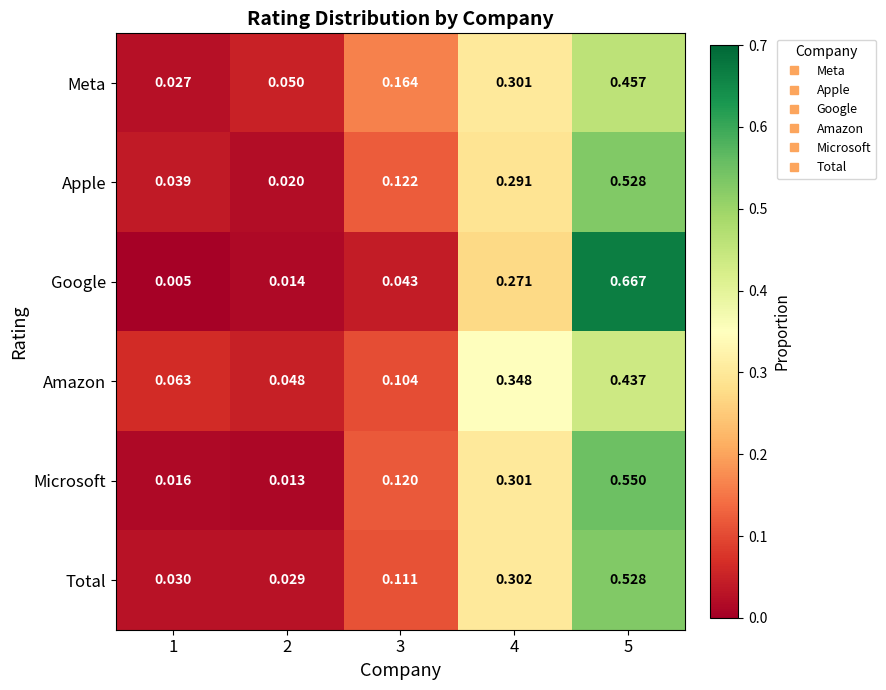

Between 1 and 3, which series saw the biggest shift?

Meta